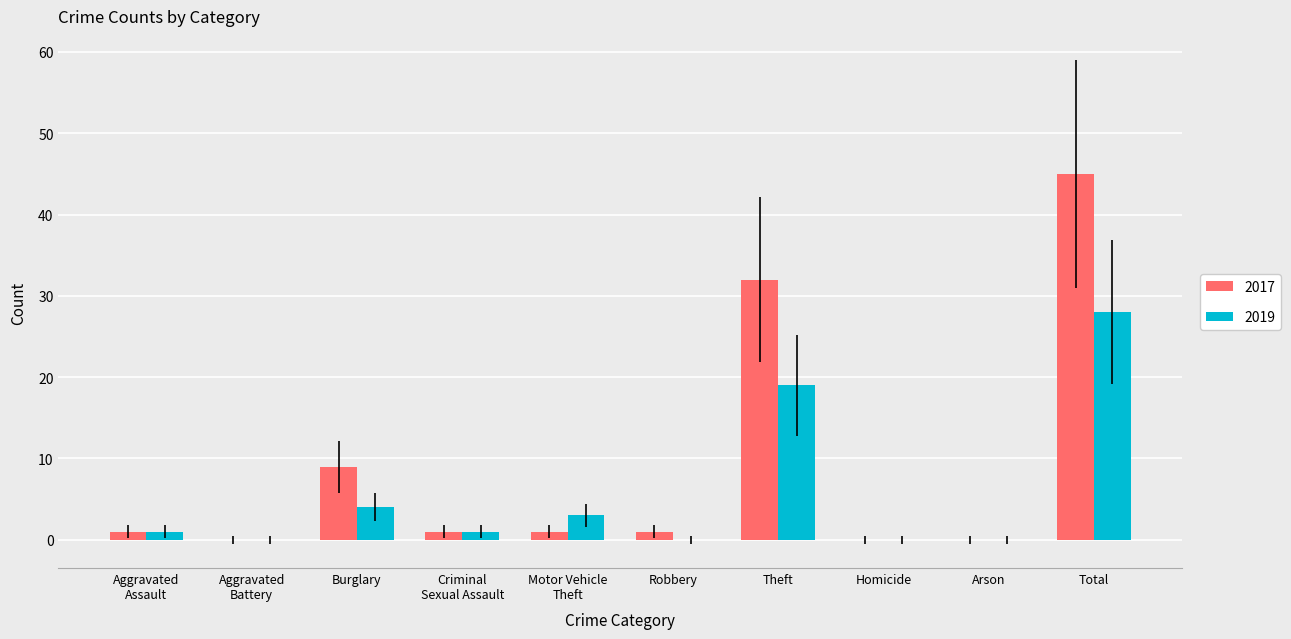

Is it true that 2017 equals 9 at Burglary?

True